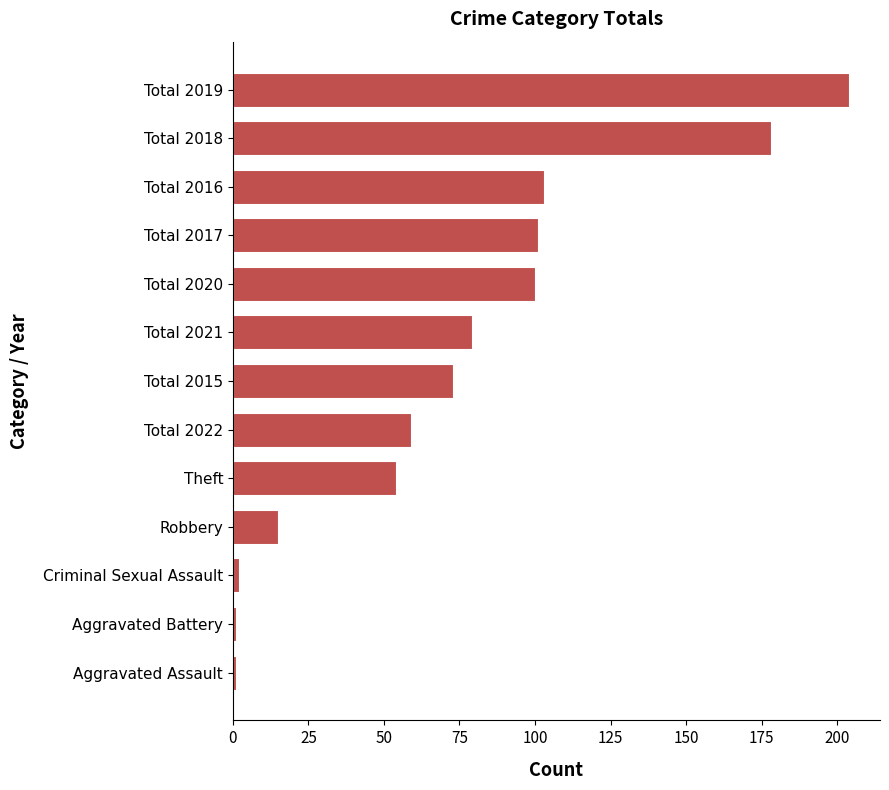

What is the greatest value displayed?

204